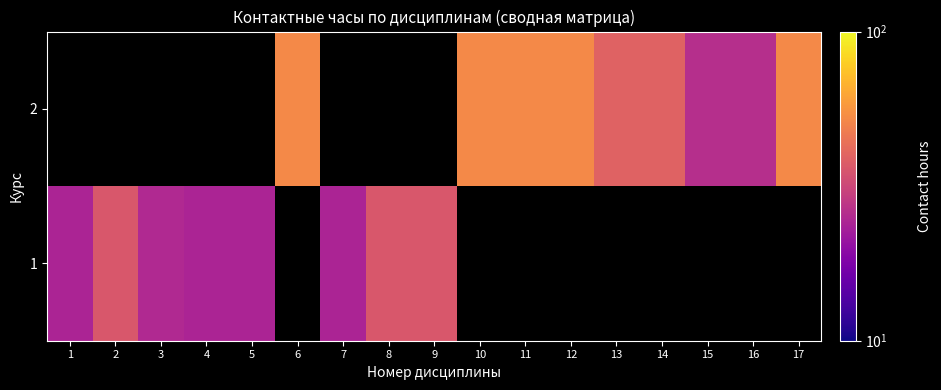

Rank the series by their average value, from lowest to highest.

1, 2